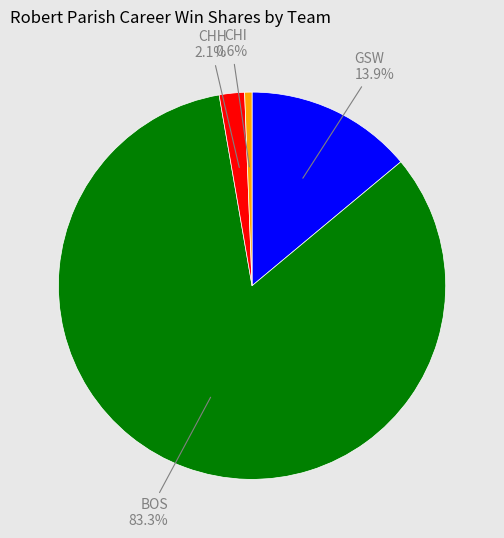

Is there any slice that represents more than half of the pie?

Yes